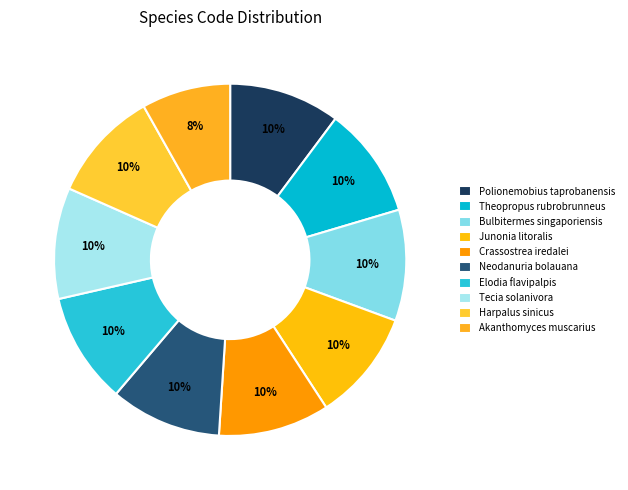

To the nearest percent, what portion does Polionemobius taprobanensis represent?

10%